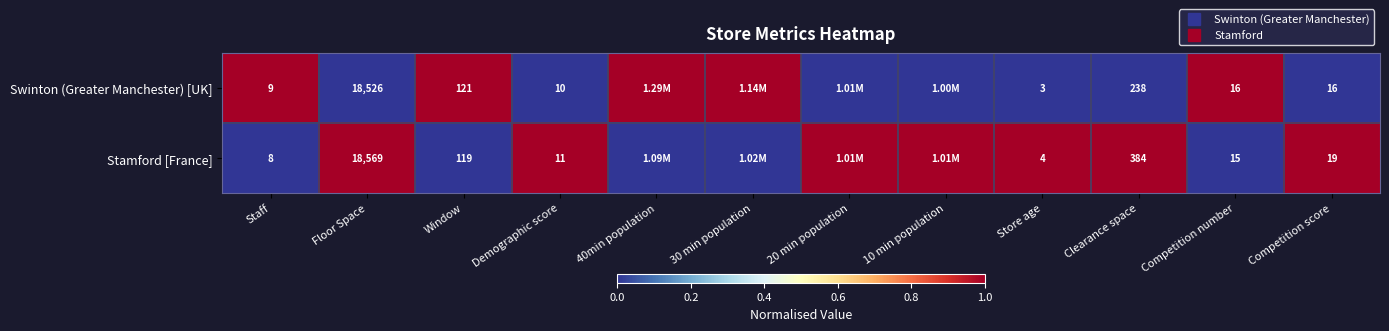

At which category is the sum across all series the highest?

Staff